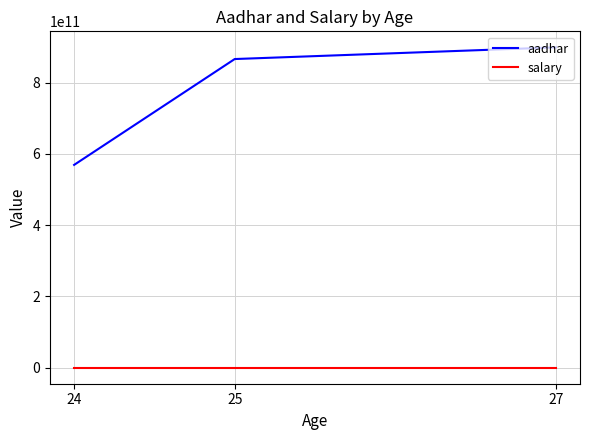

What is the sum of all aadhar values?

2333465016683